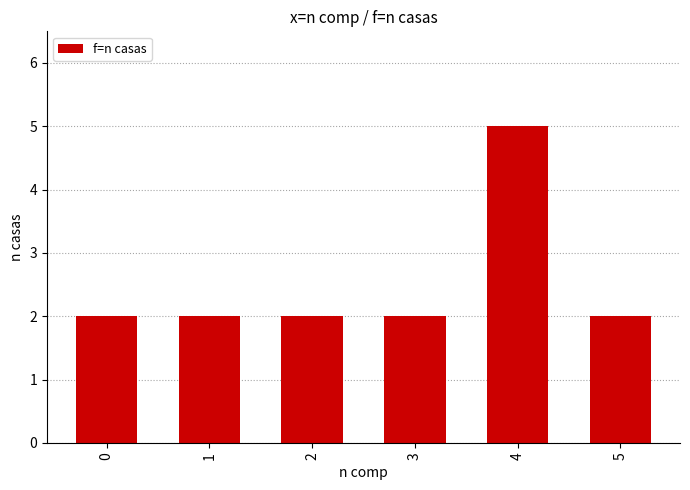

Approximately how many times larger is the value at 0 compared to 4?

0.4